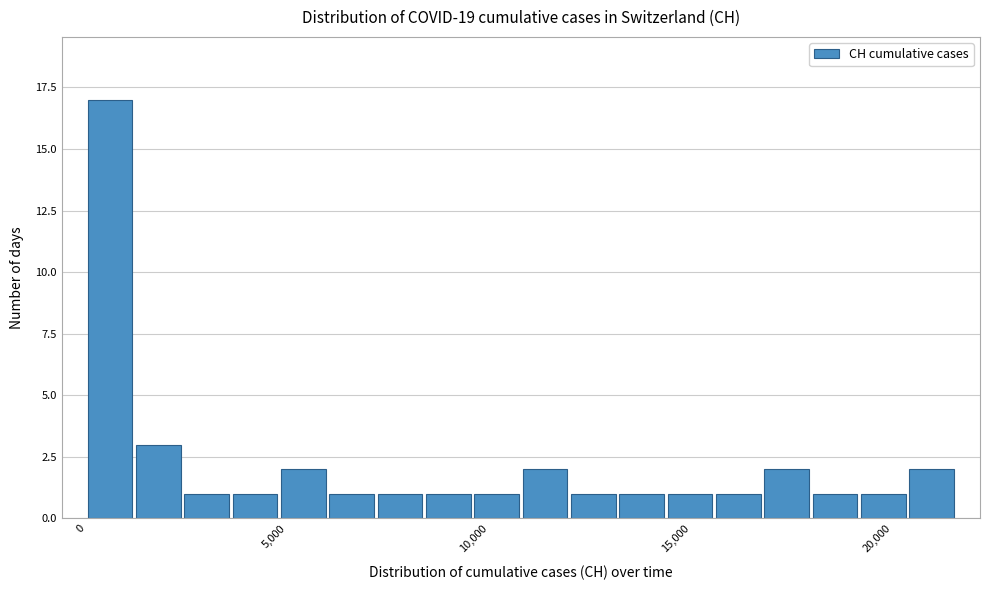

Around what value on the x-axis is the tallest bar? Give the approximate position of its centre, as read against the axis.

500